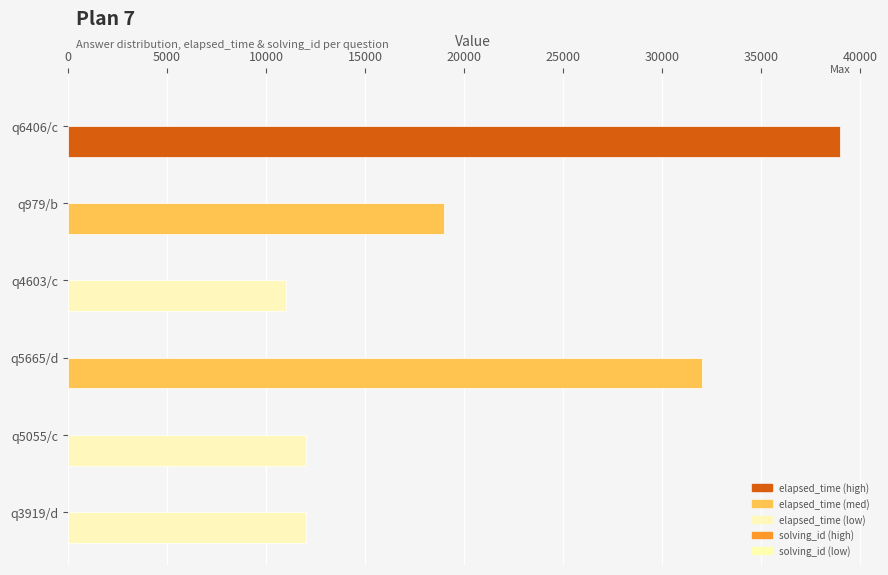

What is the maximum value shown in the chart?

39000